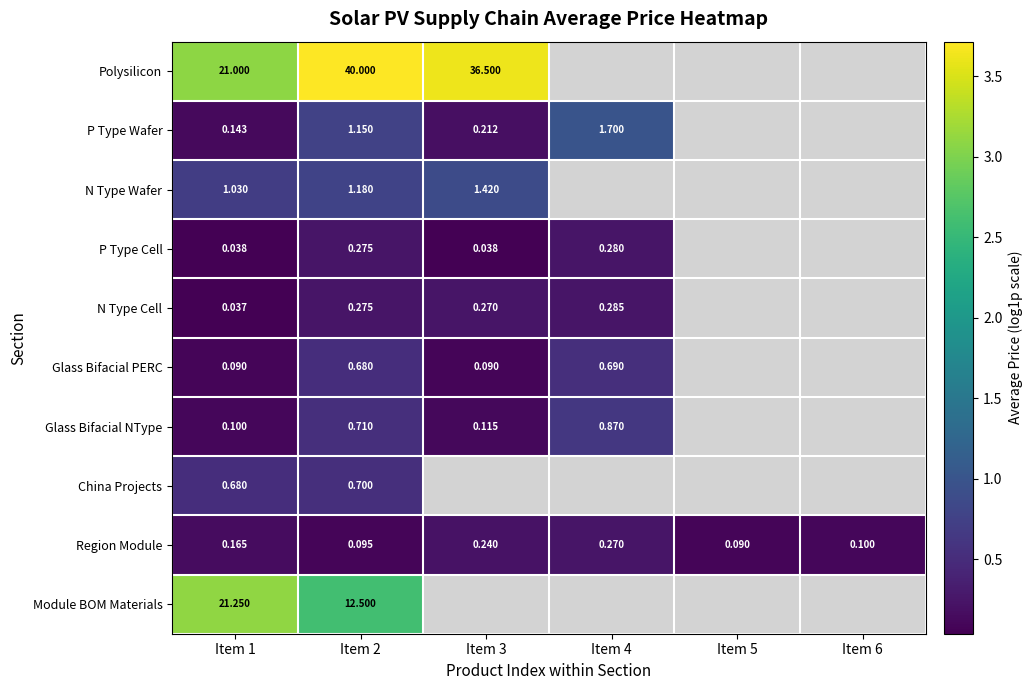

At which category is the sum across all series the highest?

Item 2